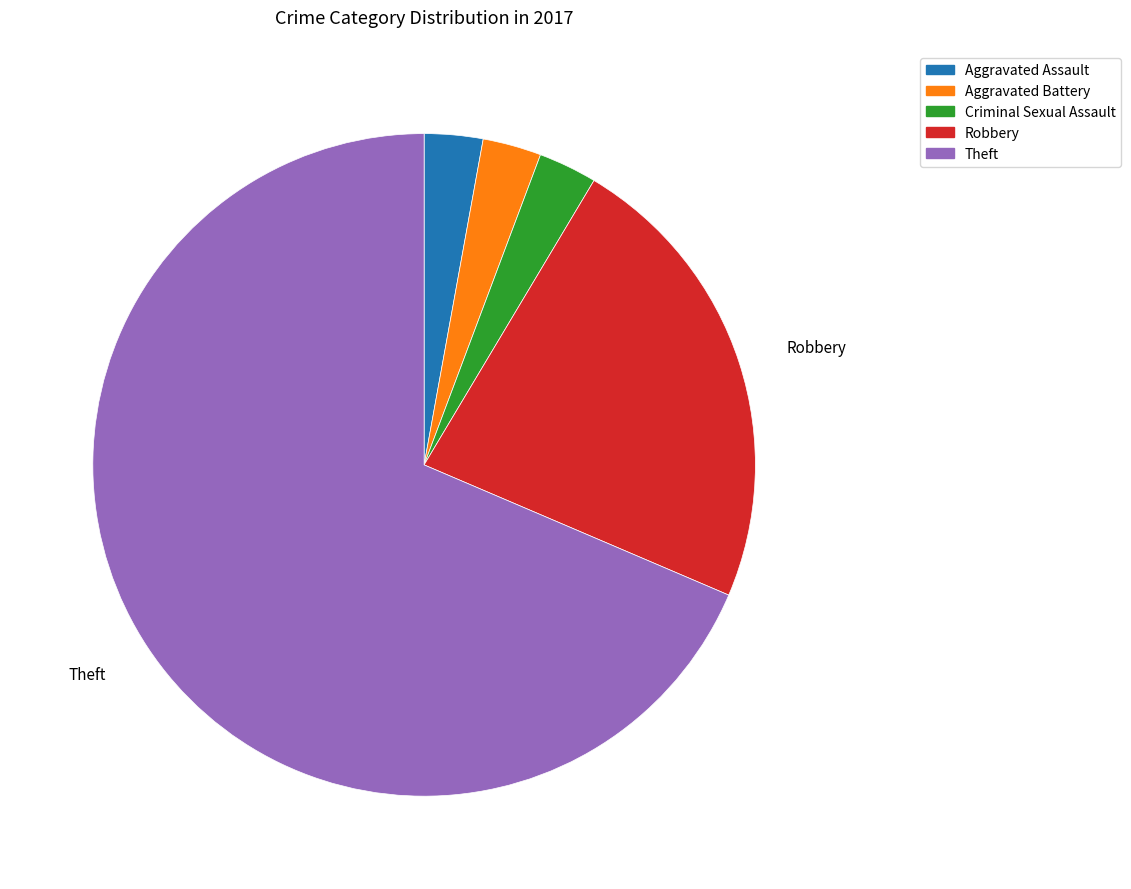

Which category accounts for the majority?

Theft